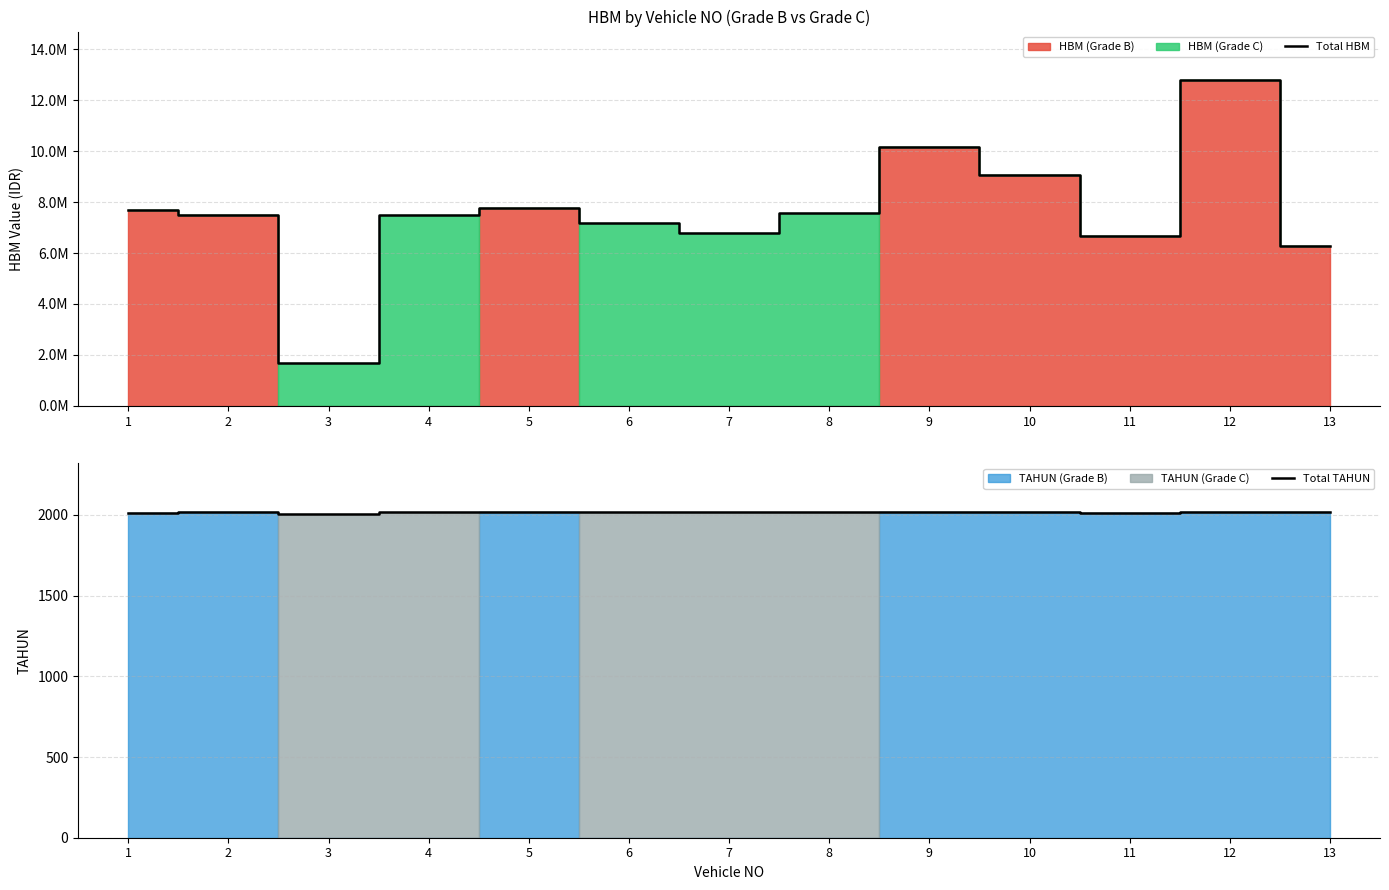

What is the sum of all Total HBM values?

98575000